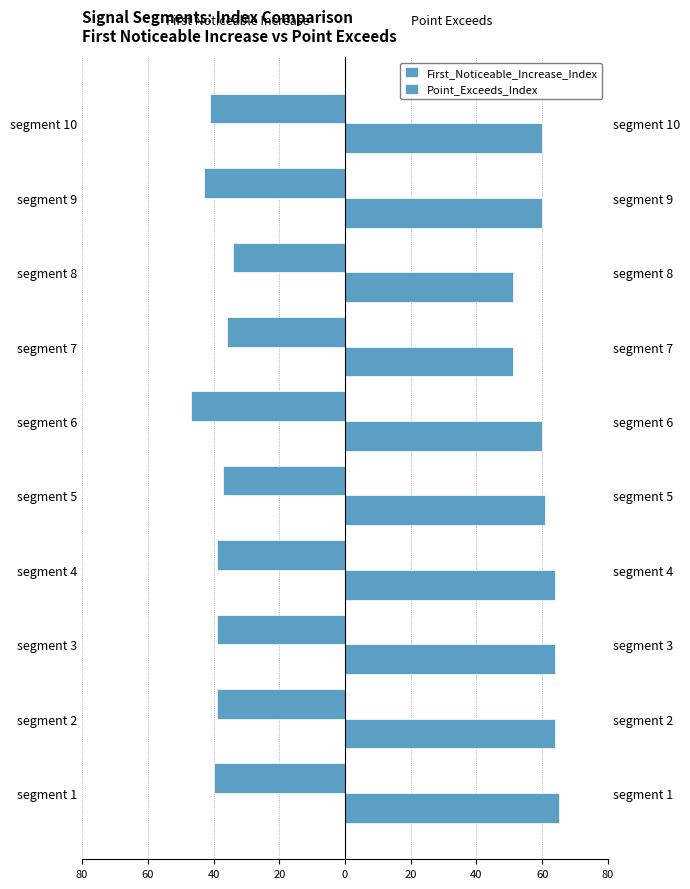

What is the lowest value of the Point_Exceeds_Index series?

51